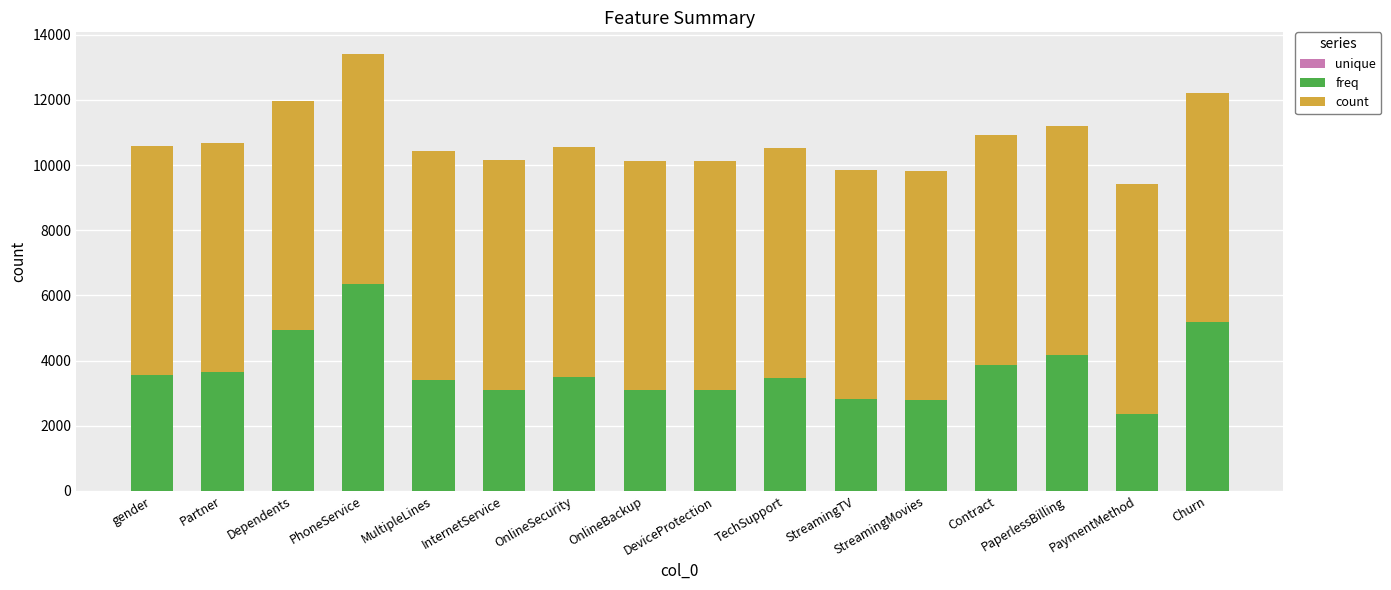

At which category is the sum across all series the highest?

PhoneService